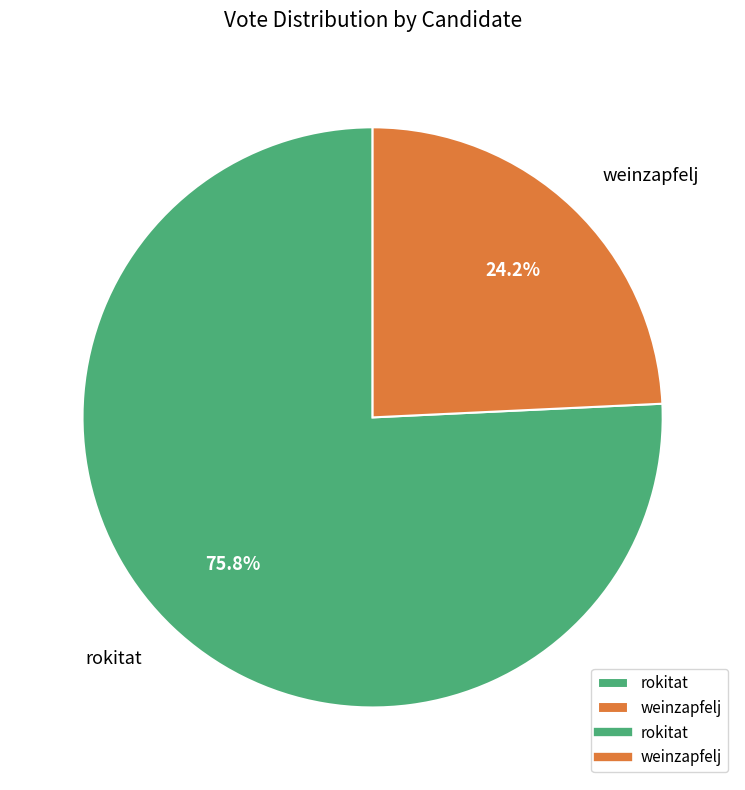

The weinzapfelj slice represents 31% of the pie. True or false?

False